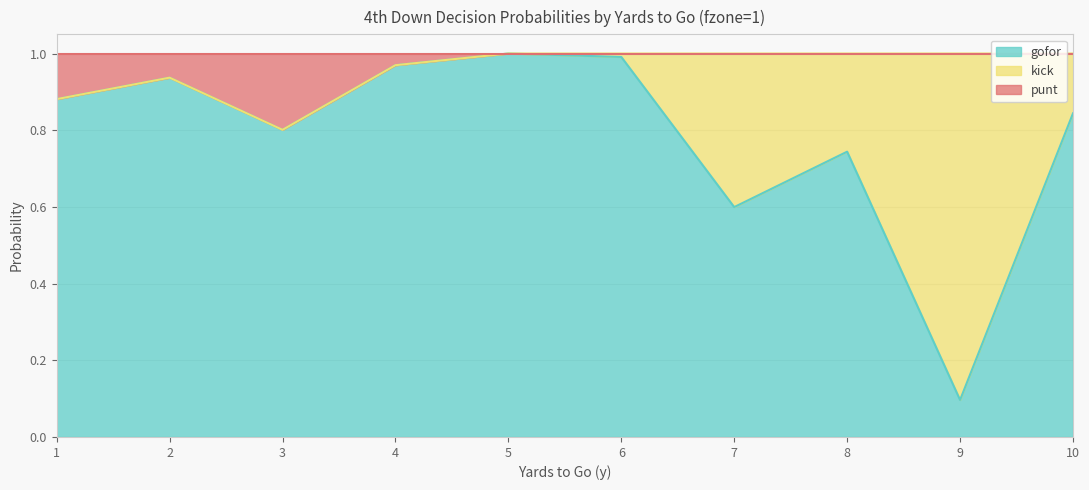

Does the chart have visible grid lines?

Yes